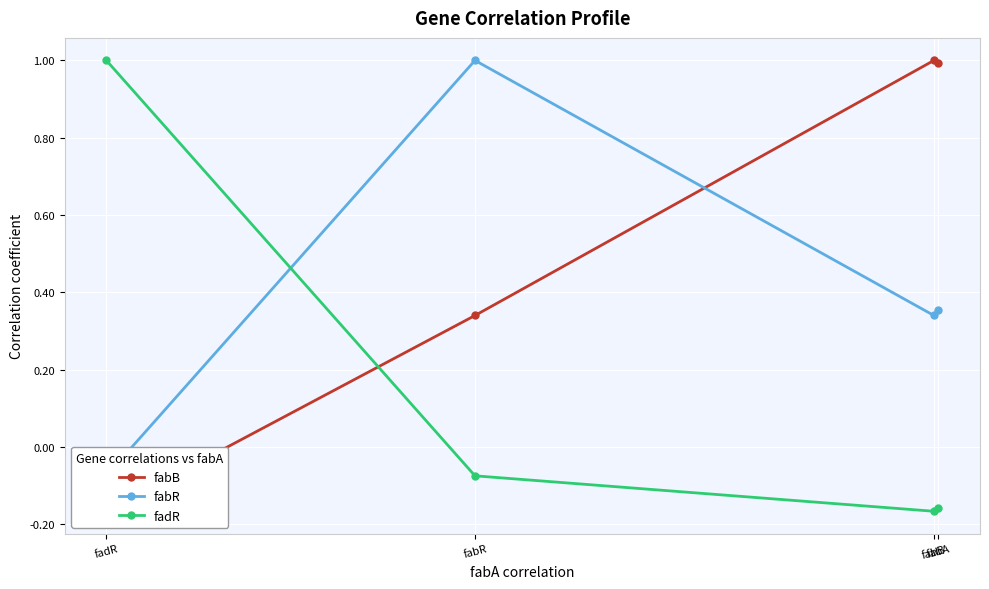

At which label does fabR reach its minimum?

fadR